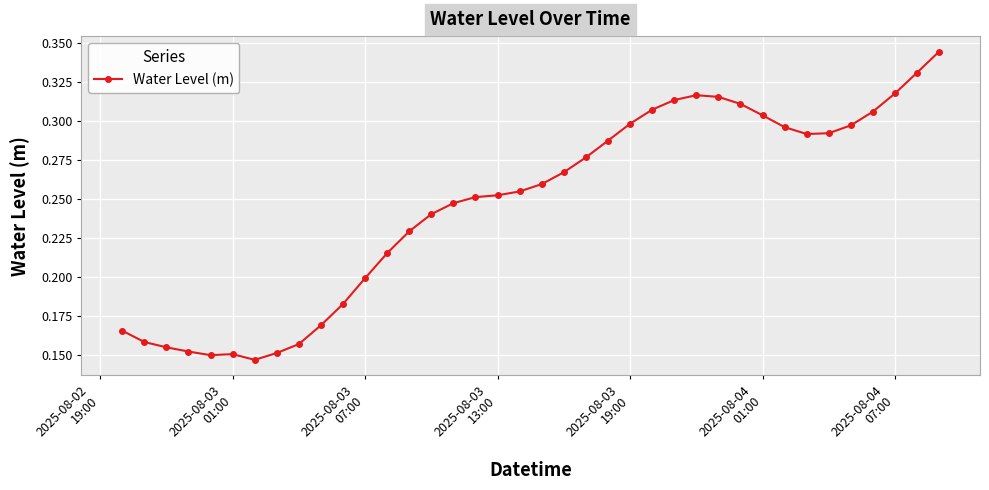

Count the values in the range 0 to 1.

38